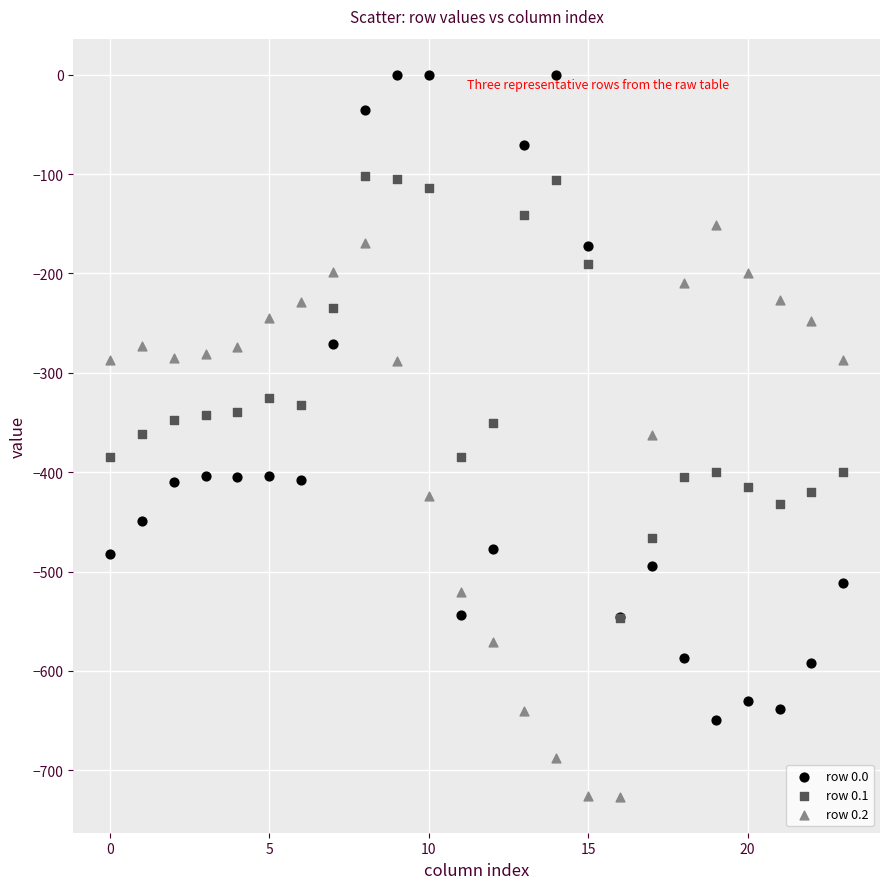

What are all the series names shown in the legend?

row 0.0, row 0.1, row 0.2